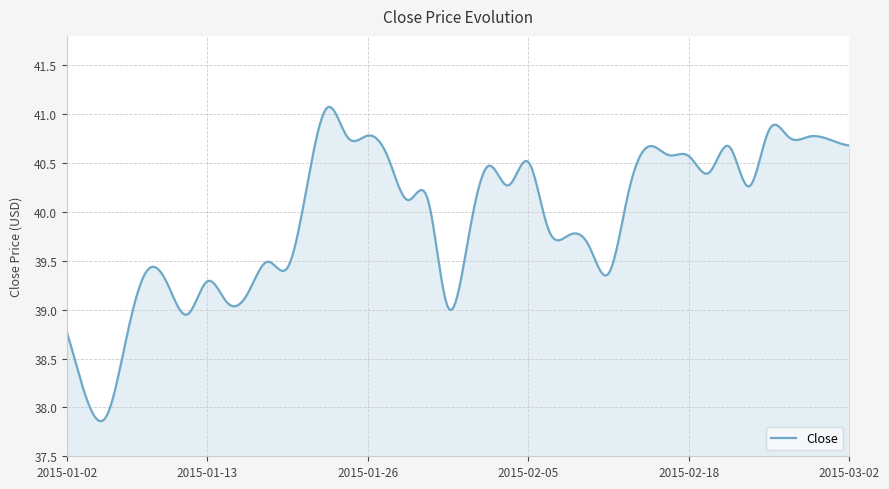

What is the greatest value displayed?

41.1